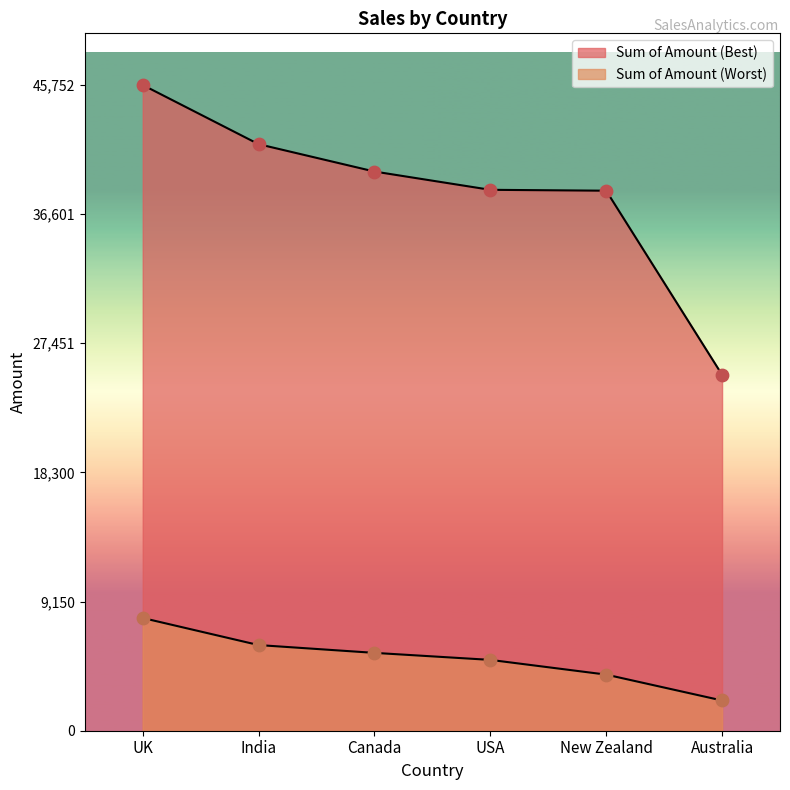

What is the total value across all series at Canada?

45136